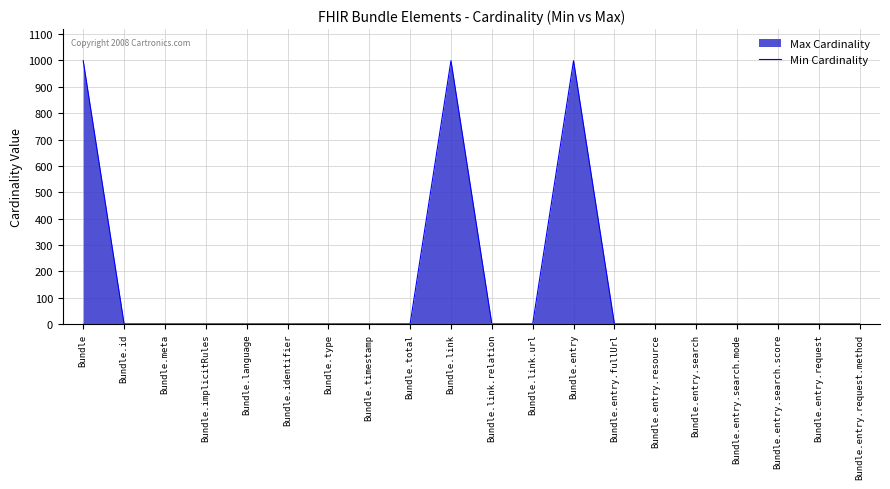

What is the sum of all Max Cardinality values?

3014